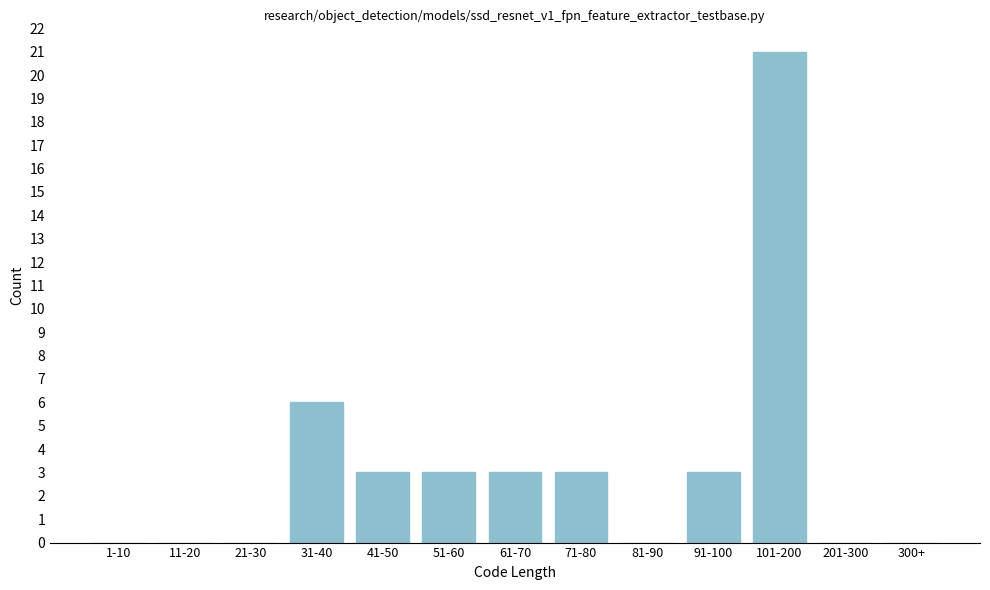

Reading left to right, transcribe all the data shown in this chart.

1-10=0	11-20=0	21-30=0	31-40=6	41-50=3	51-60=3	61-70=3	71-80=3	81-90=0	91-100=3	101-200=21	201-300=0	300+=0